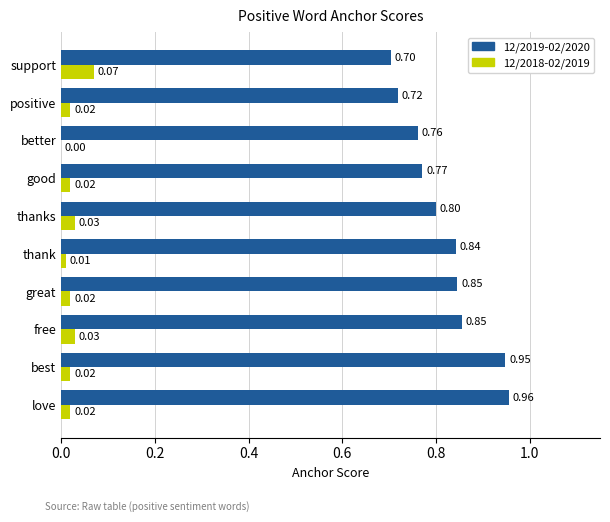

At which label does 12/2019-02/2020 reach its peak?

love